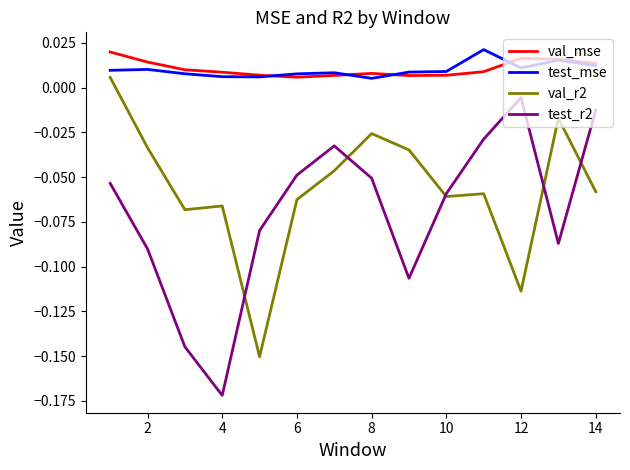

Which series has the largest range (max minus min)?

test_r2